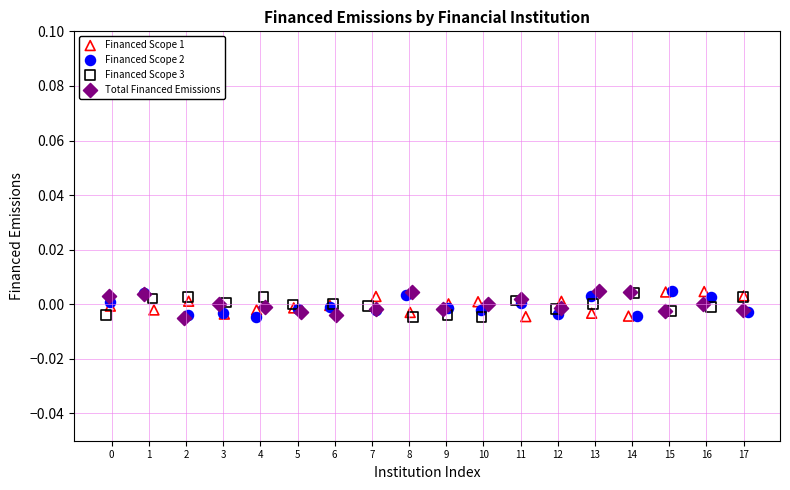

What are all the series names shown in the legend?

Financed Scope 1, Financed Scope 2, Financed Scope 3, Total Financed Emissions